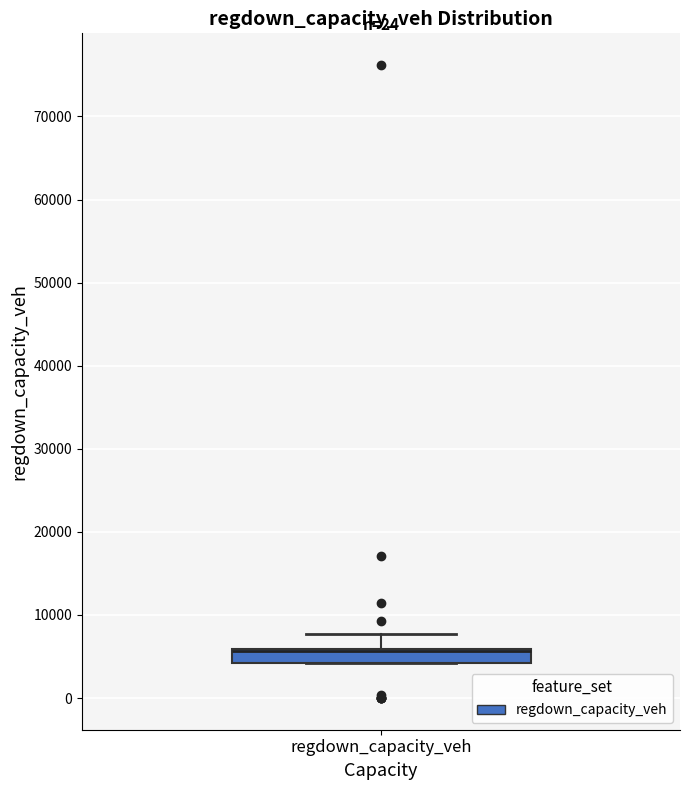

Transcribe this box plot: give where the median line is, the range the box spans, and where the two whiskers end, as read against the y-axis. The values are not printed on the chart, so give them approximately, as read against the axis.

median 6000 (drawn on the box's upper edge), box 4000 to 6000, whiskers 4000 to 8000